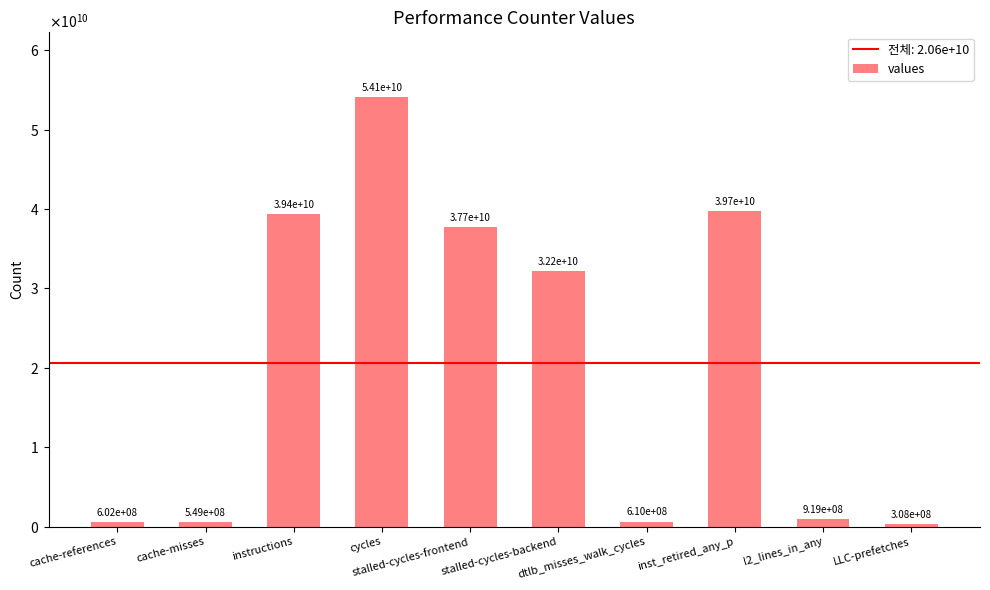

What is the smallest value displayed?

308040972